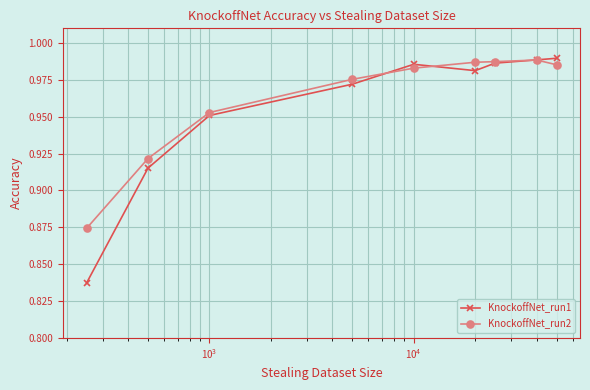

Which series has the widest spread of values?

KnockoffNet_run1